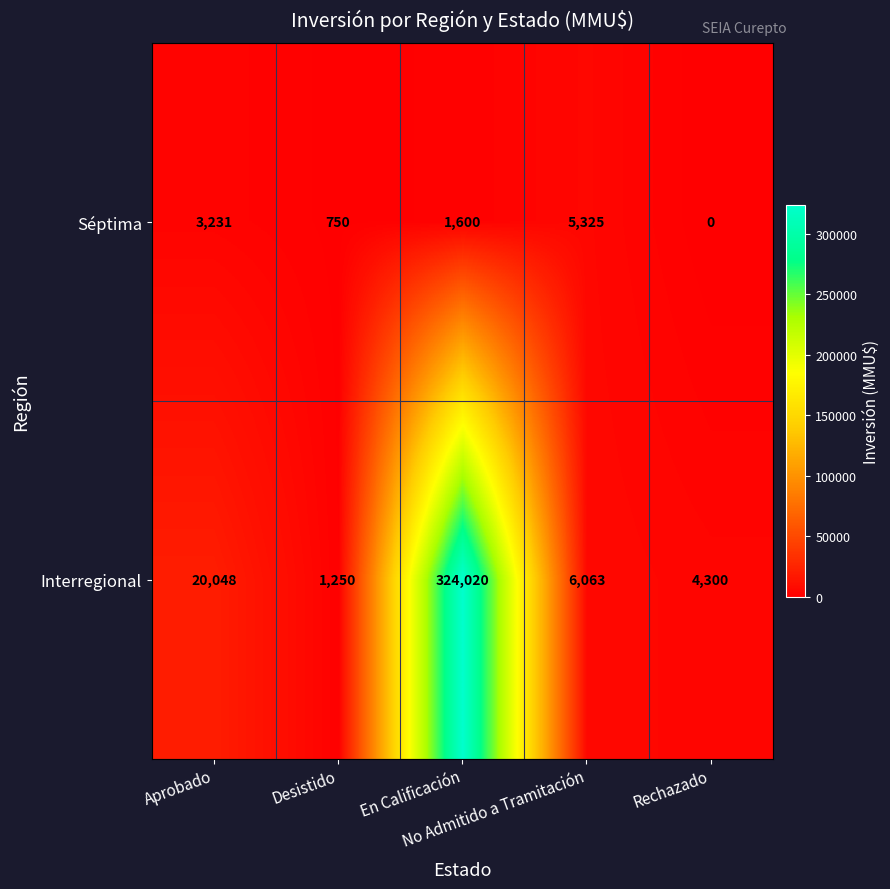

Count the number of categories in the chart.

5